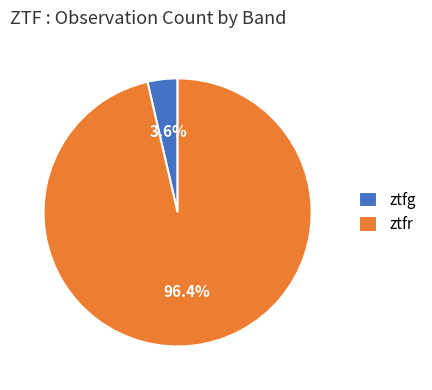

To the nearest percent, what is the combined percentage of ztfr and ztfg?

100%